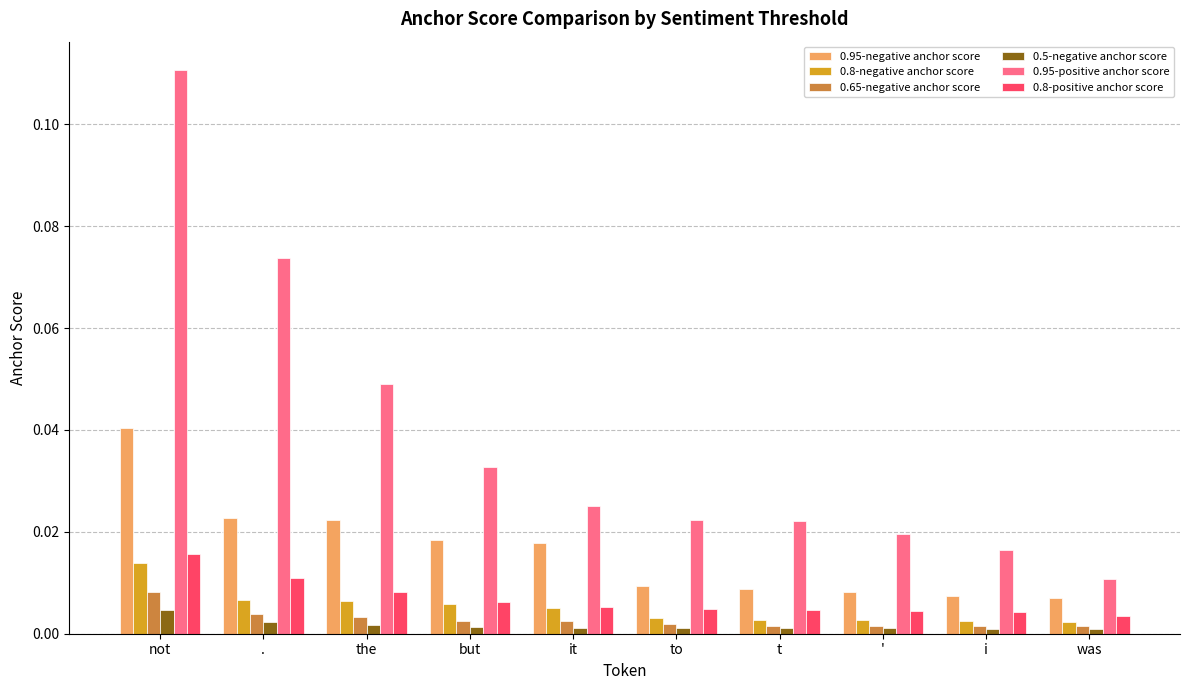

At which category is the sum across all series the highest?

not